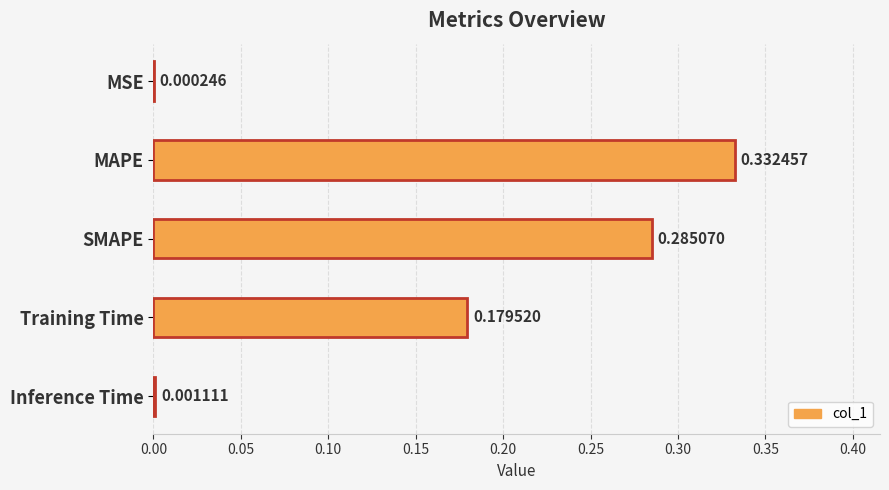

At which category does the chart reach its peak across all series?

MAPE